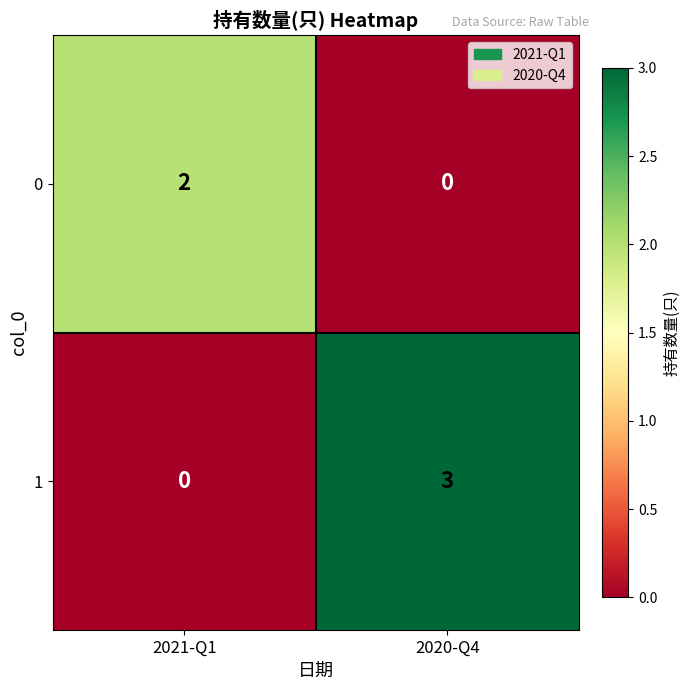

At how many categories does at least one series exceed 1?

2